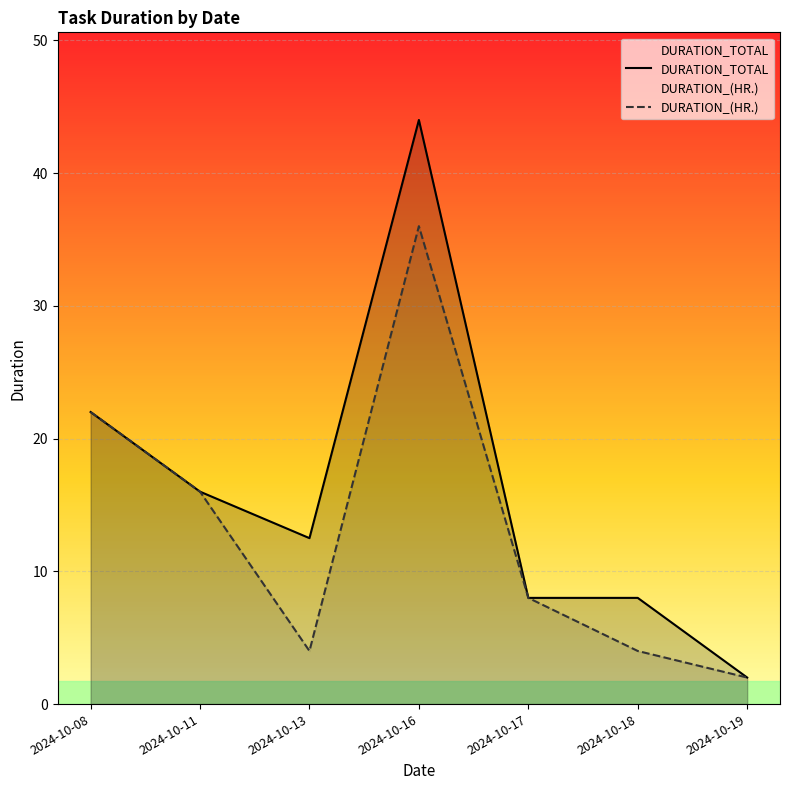

At which category does DURATION_TOTAL reach its first local peak?

2024-10-16